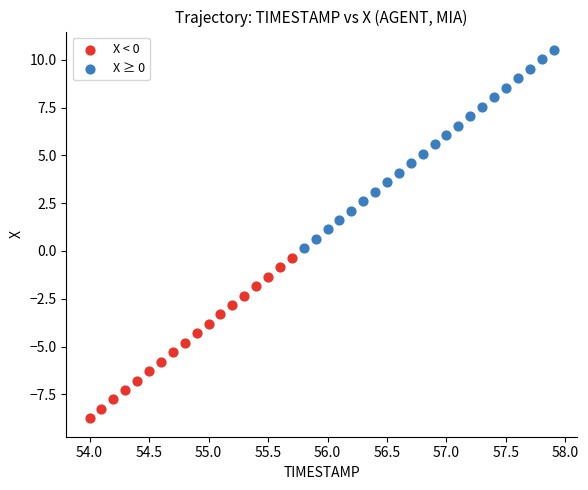

Which series reaches the maximum Y coordinate?

X ≥ 0